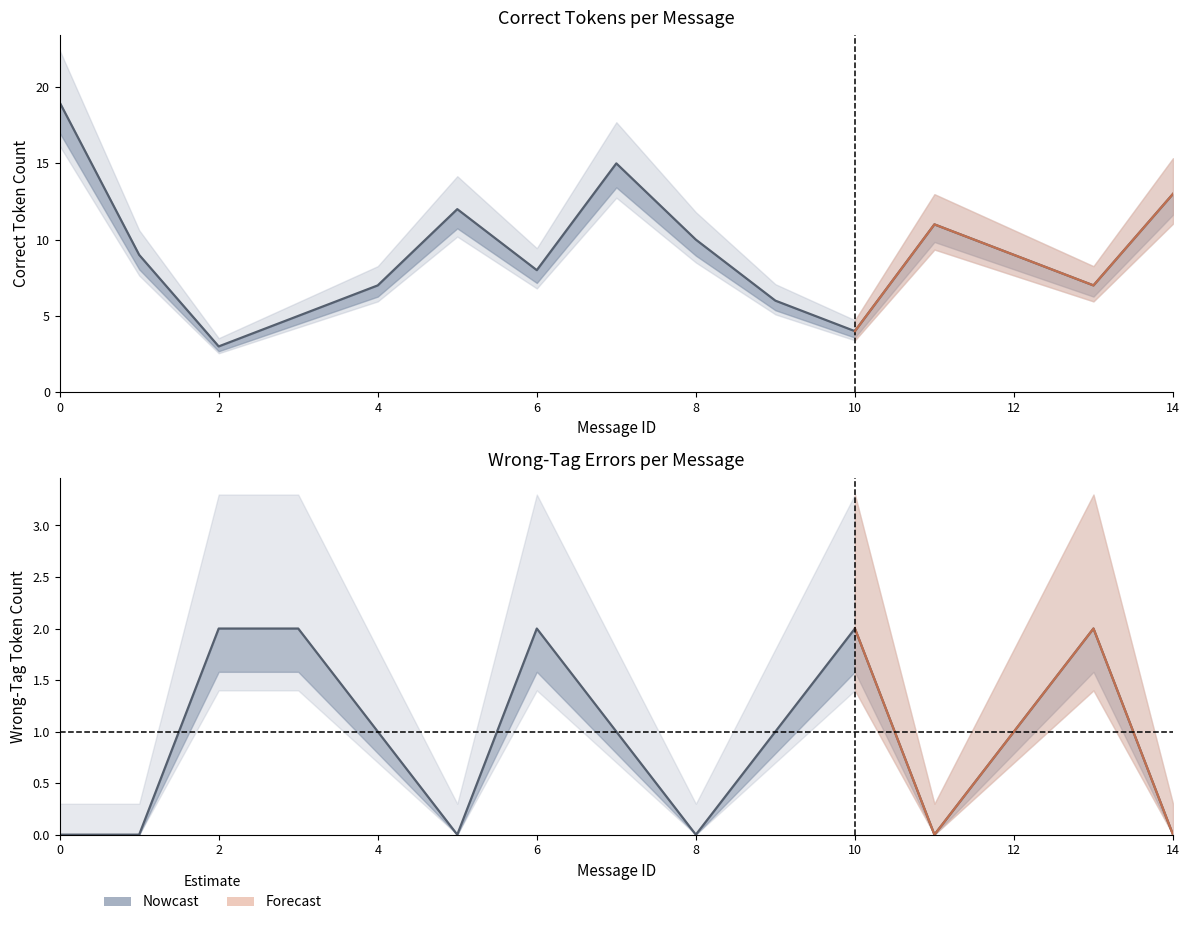

Which category has the highest value in the Wrong_Tag series?

2